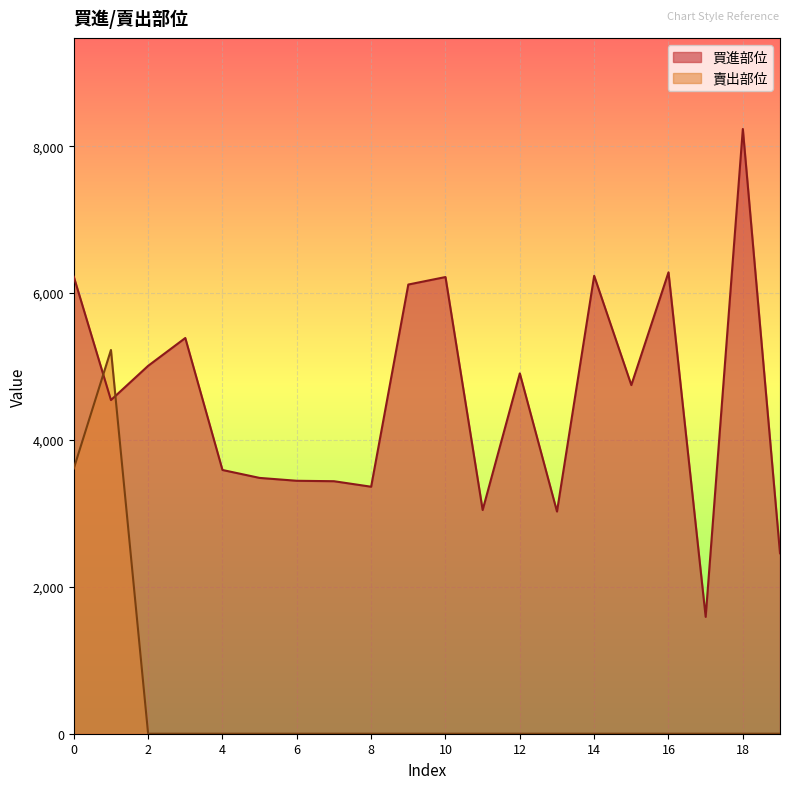

True or false: 買進部位 has more than 2 interior local peaks.

True